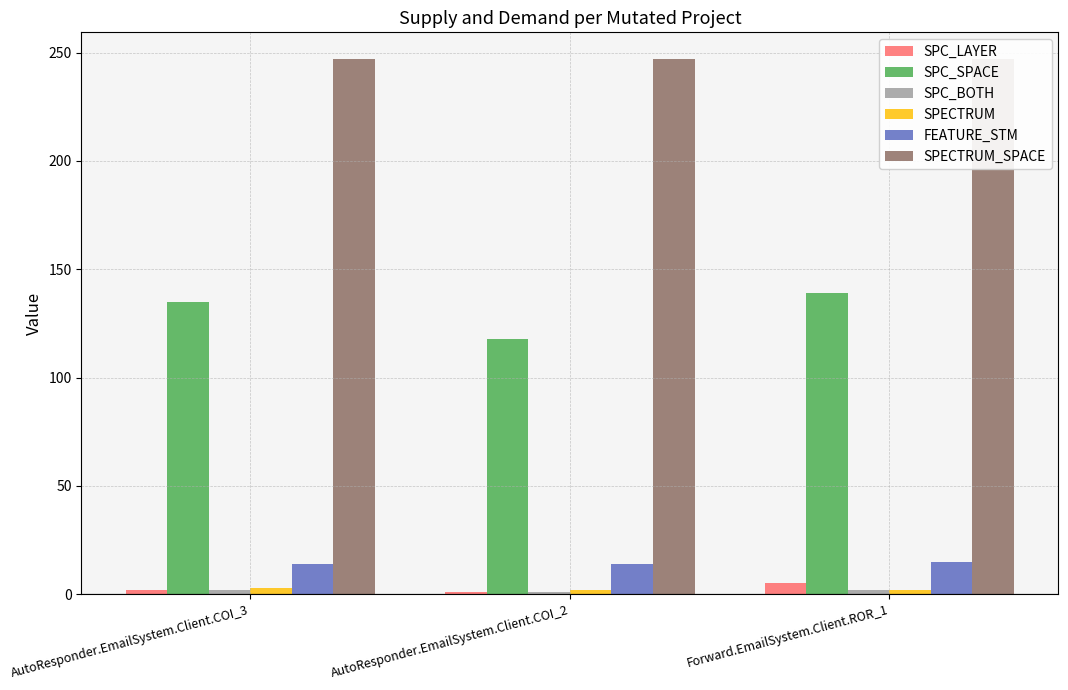

Rank the series at Forward.EmailSystem.Client.ROR_1 from lowest to highest value.

SPC_BOTH, SPECTRUM, SPC_LAYER, FEATURE_STM, SPC_SPACE, SPECTRUM_SPACE